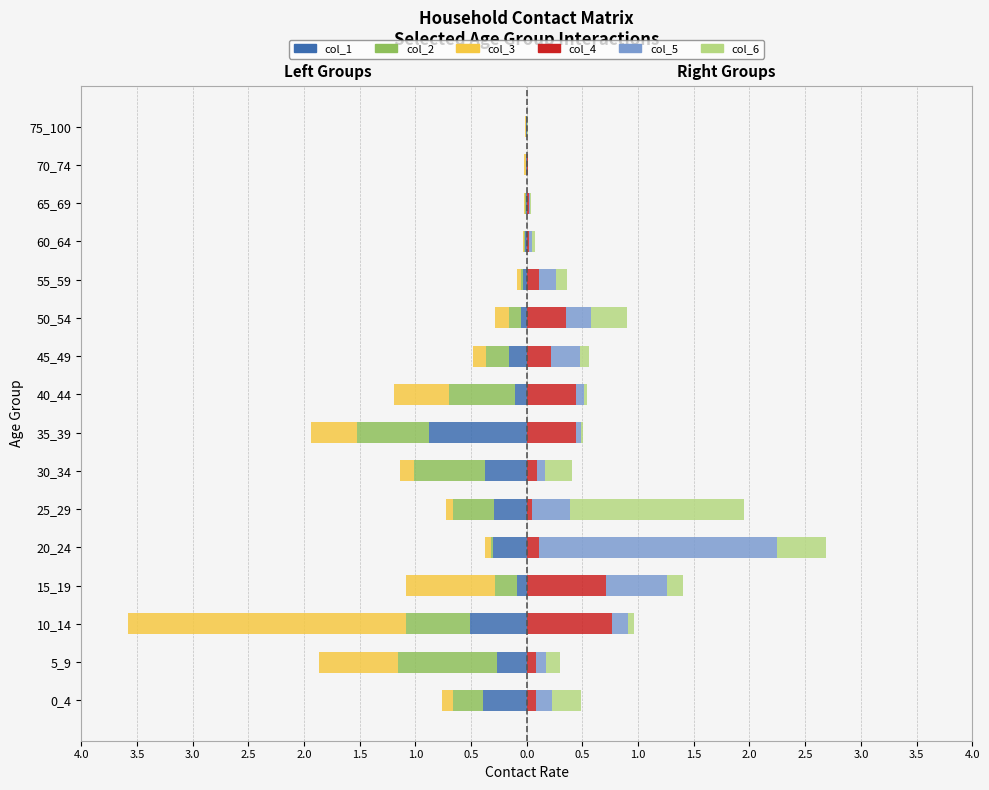

Does the chart contain any negative values?

Yes